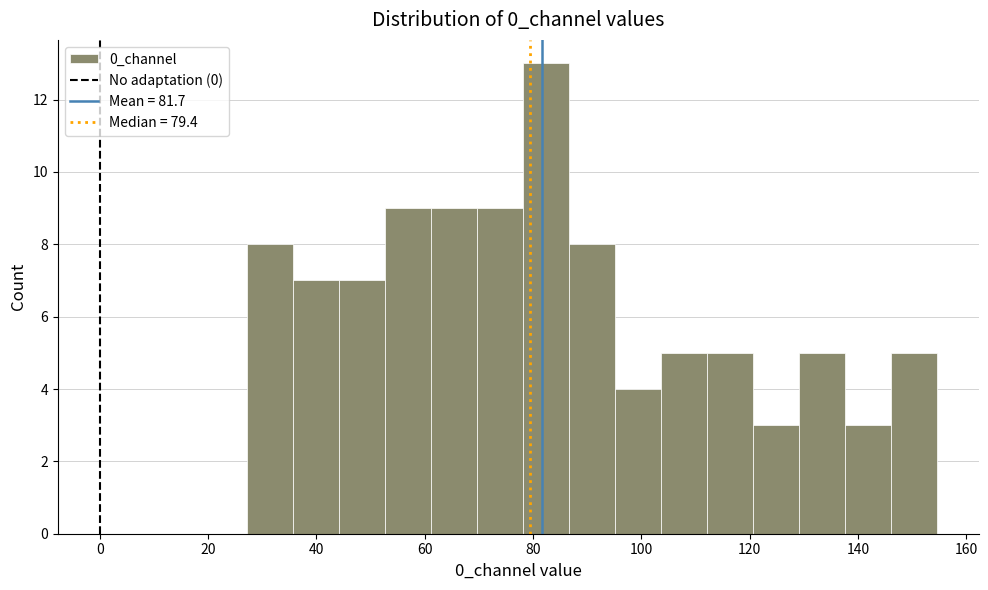

How tall is the bar that spans 44 to 52 on the x-axis? Neither the bar edges nor the heights are printed on the chart, so give them approximately, as read against the axes.

7